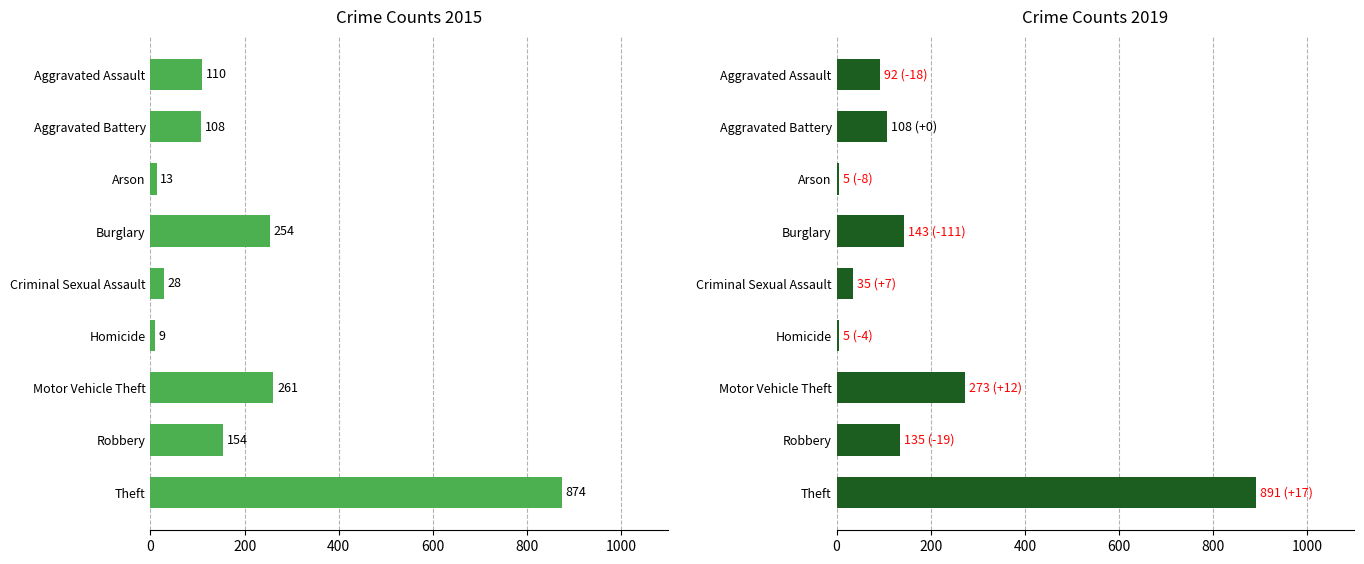

Rank the series at Arson from lowest to highest value.

2019, 2015